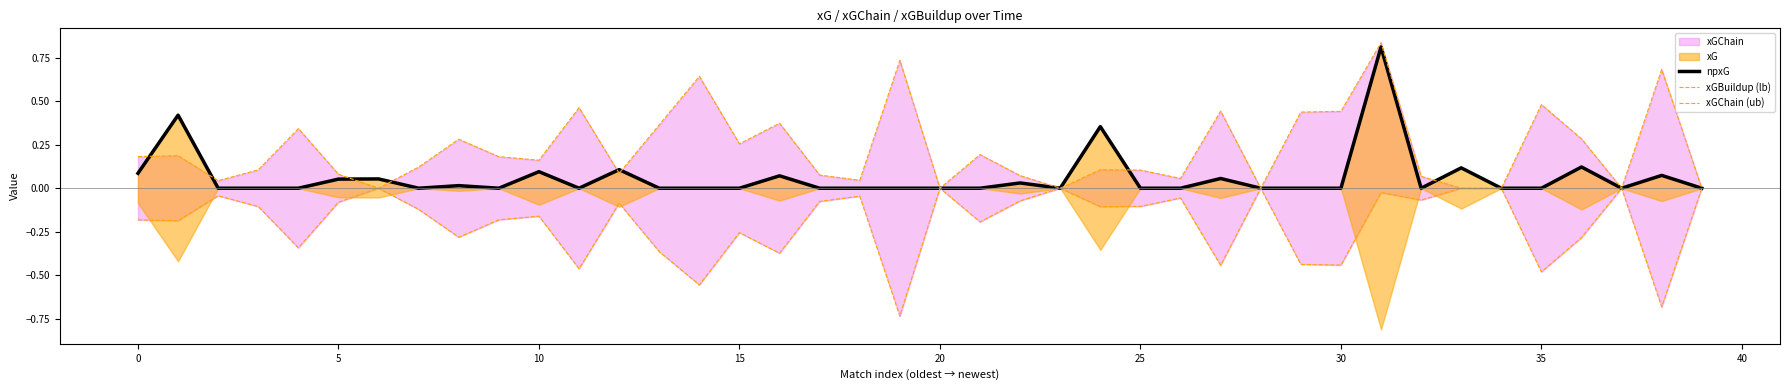

What is the sum of all npxG values?

2.5